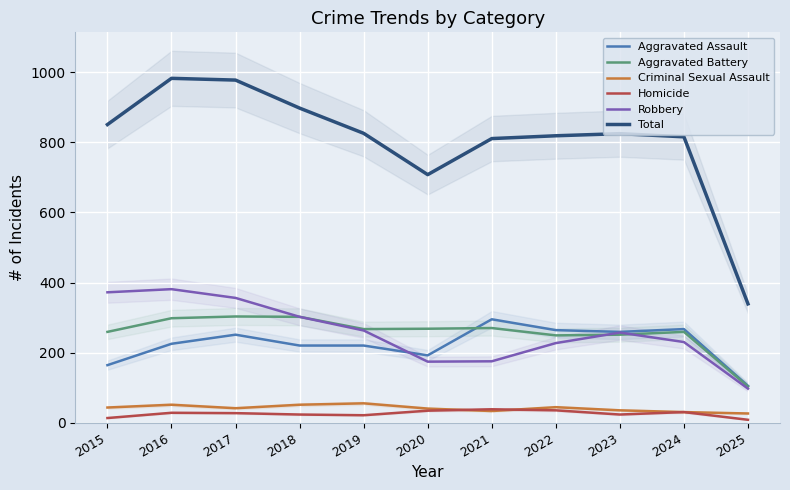

At which label is Criminal Sexual Assault closest to 40?

2020